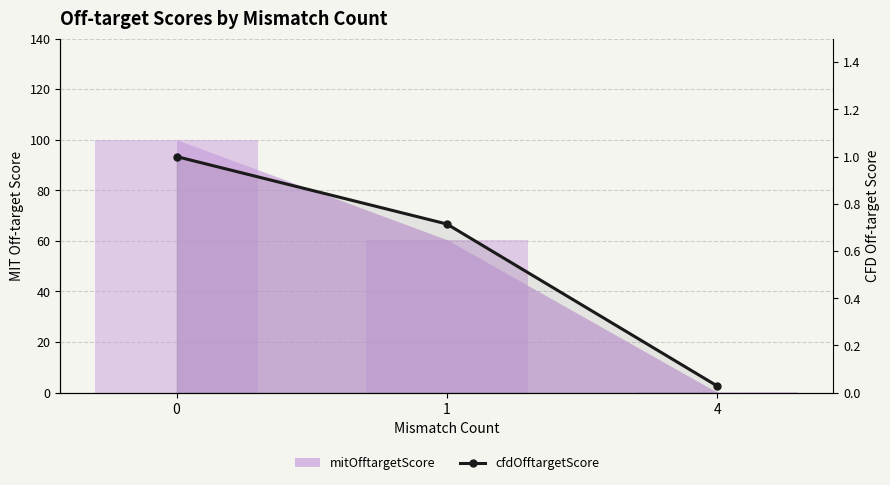

Rank the categories by value from lowest to highest.

4, 1, 0